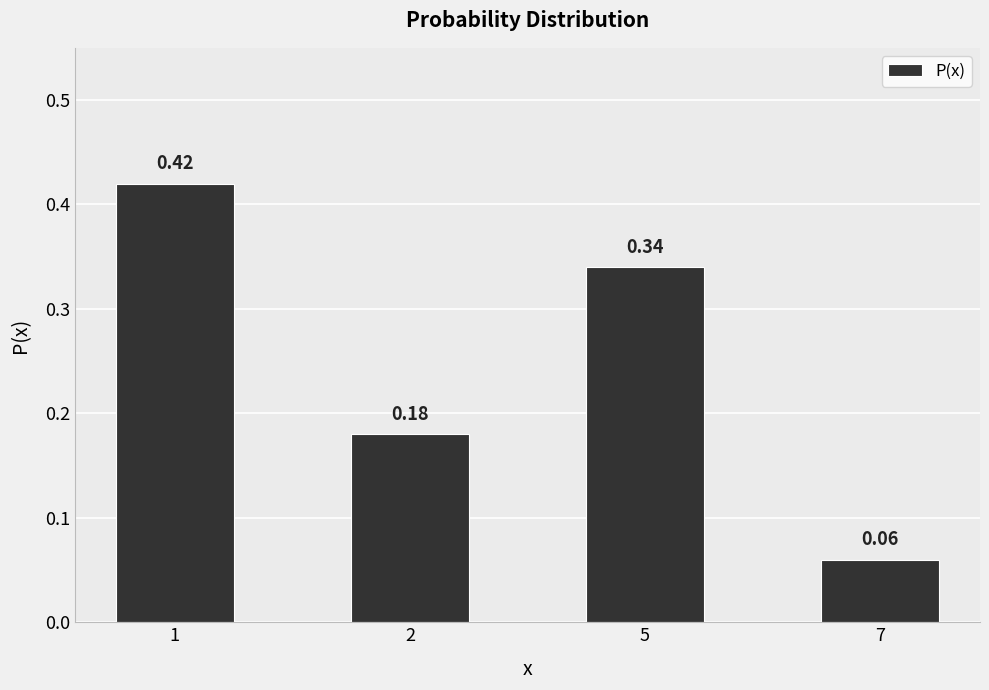

List the labels in order of value, smallest first.

7, 2, 5, 1